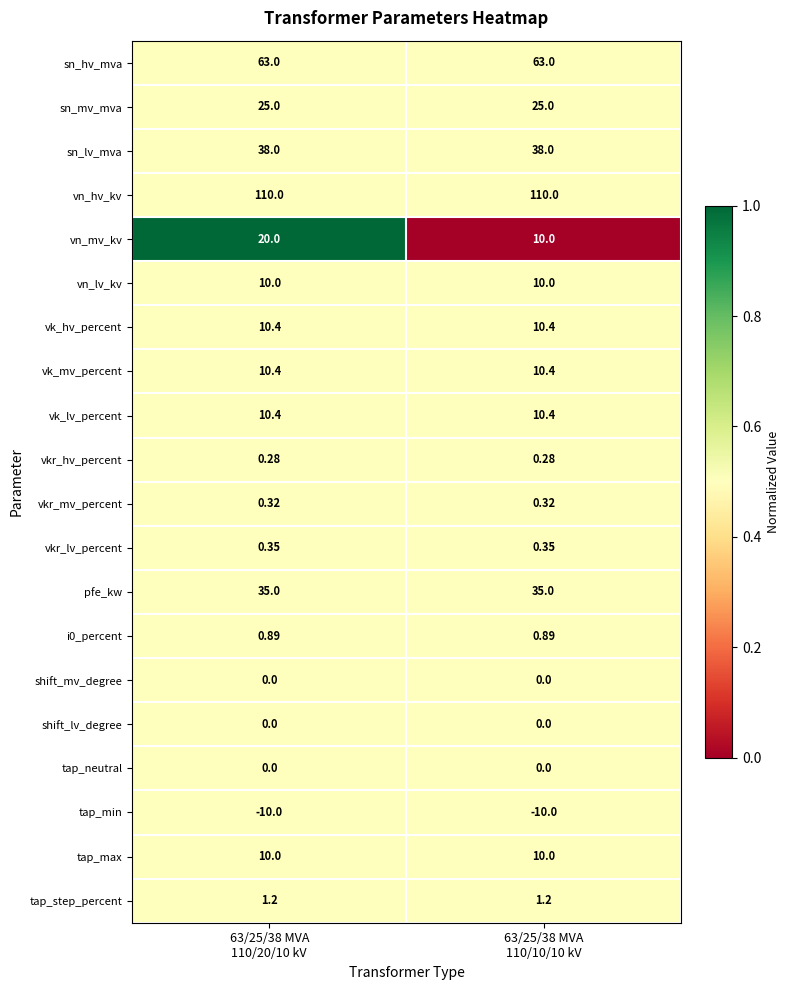

At how many categories does at least one series exceed 0?

2